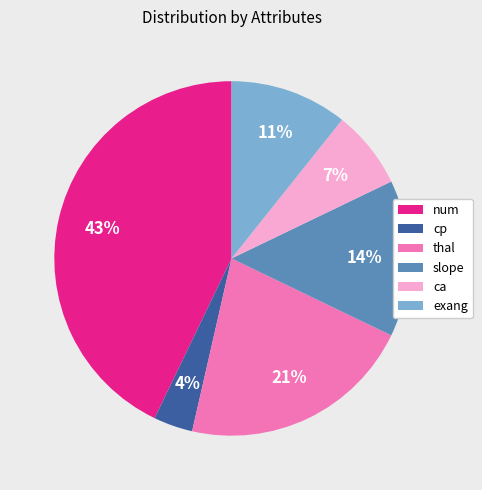

To the nearest percent, what is the average slice percentage?

17%